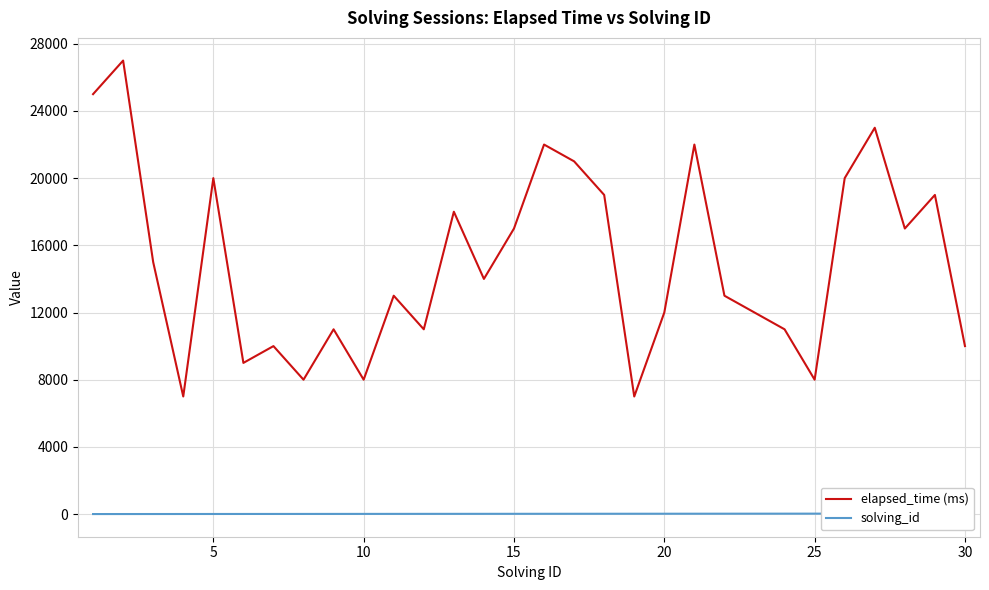

What is the difference between the maximum and second lowest values in the elapsed_time (ms) series?

20000